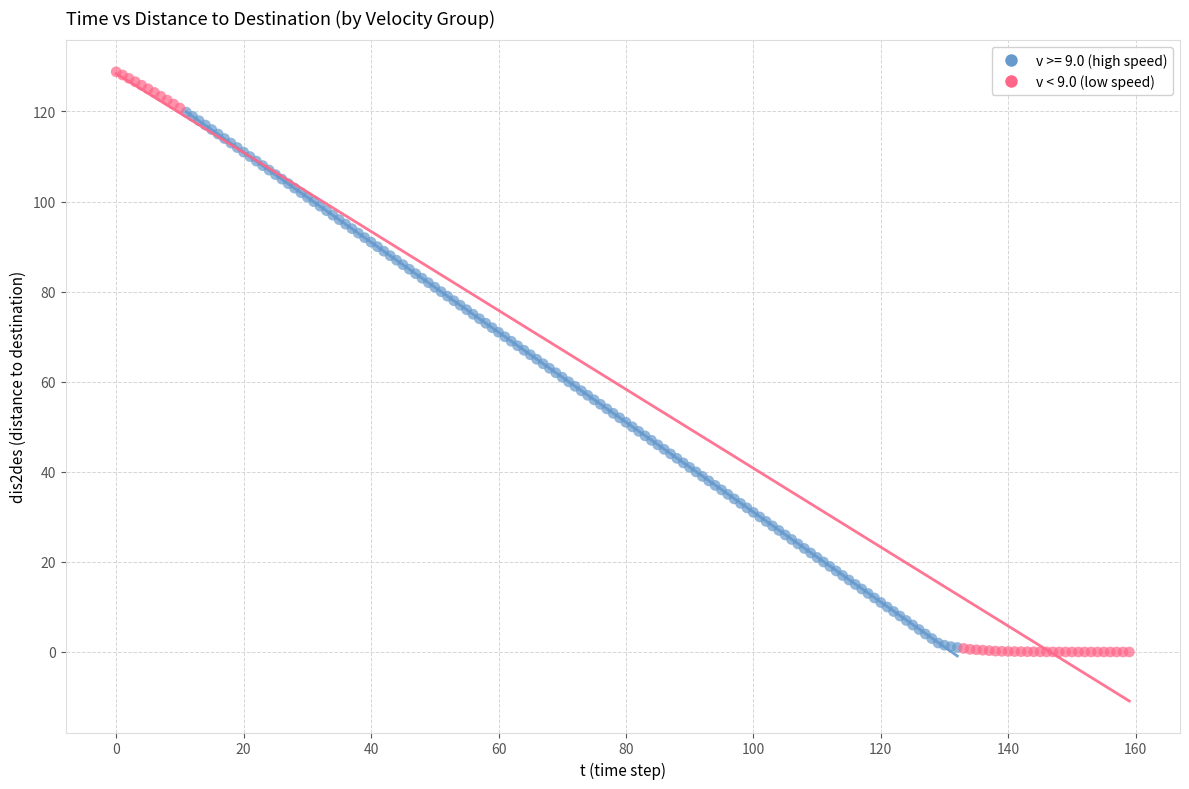

Which series has the widest spread of Y values?

v < 9.0 (low speed)